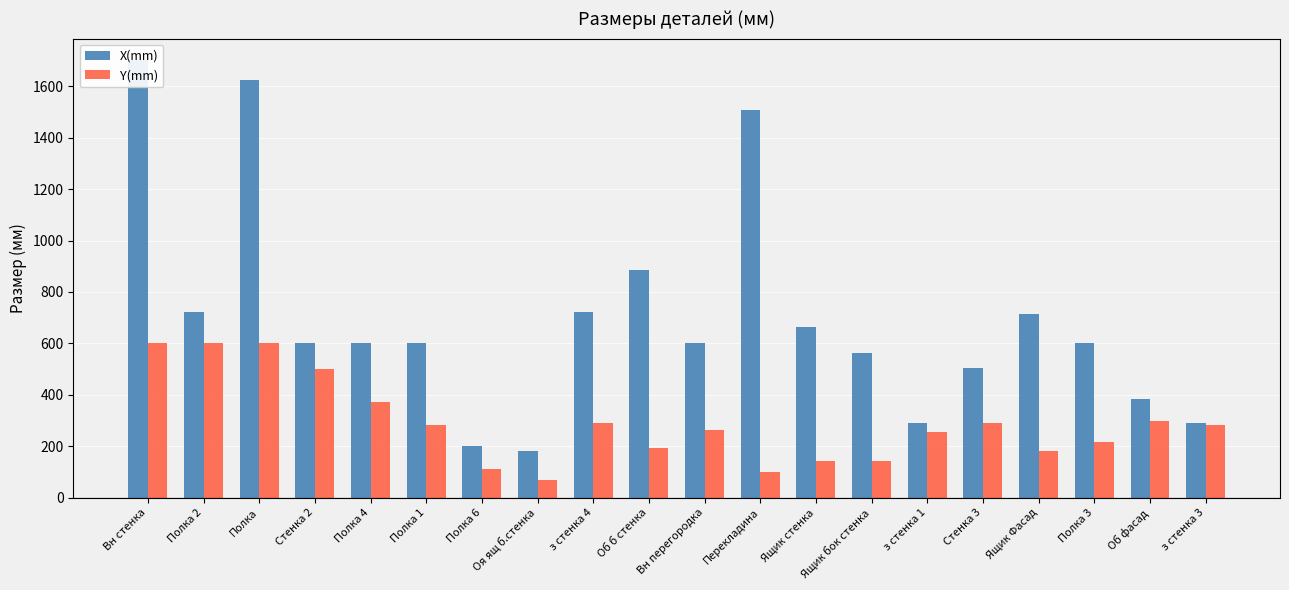

Between Стенка 3 and з стенка 4, which is larger?

з стенка 4